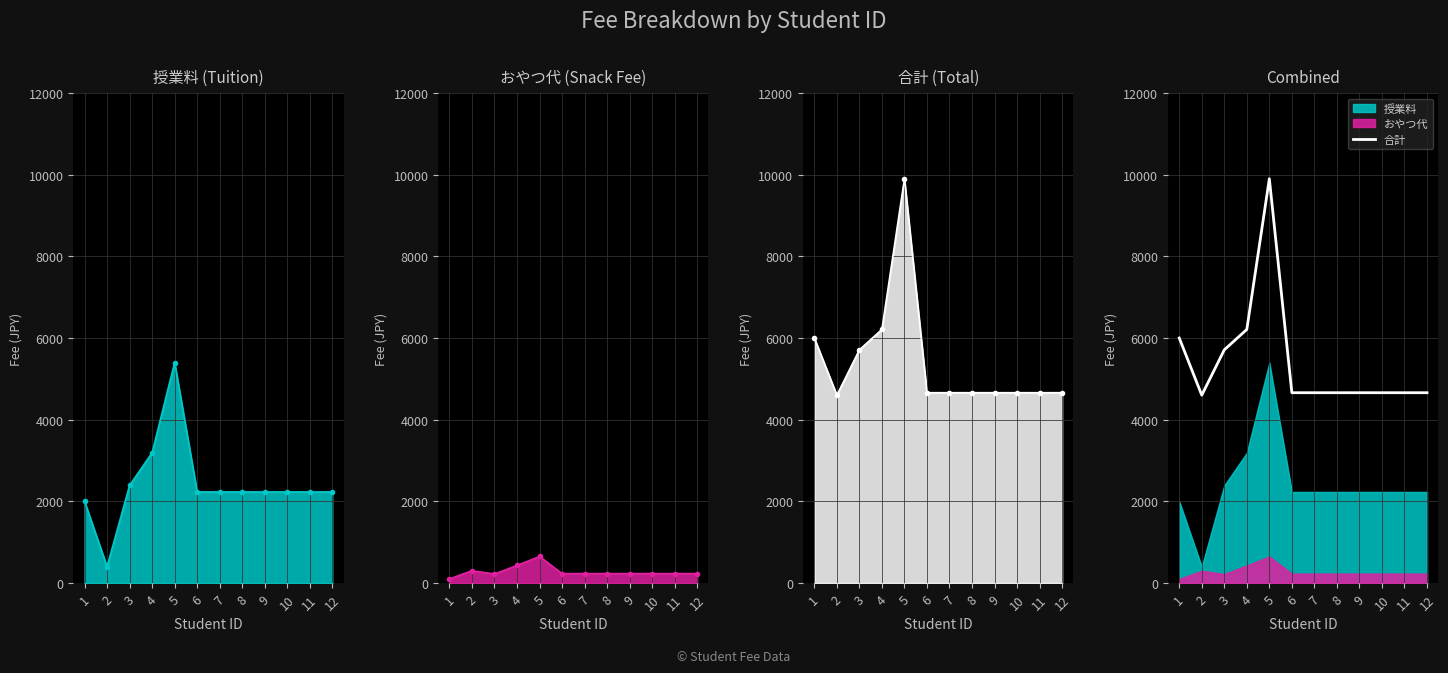

Where is the first local maximum?

5